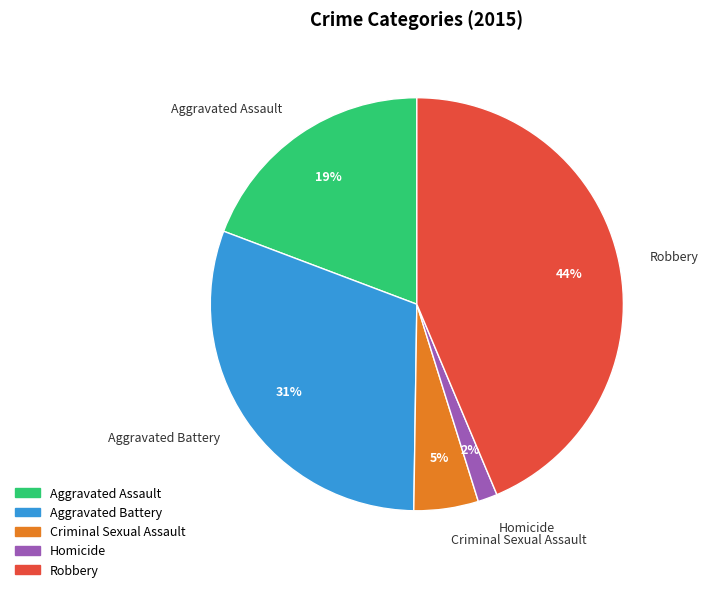

True or false: Criminal Sexual Assault accounts for 1% of the total.

False